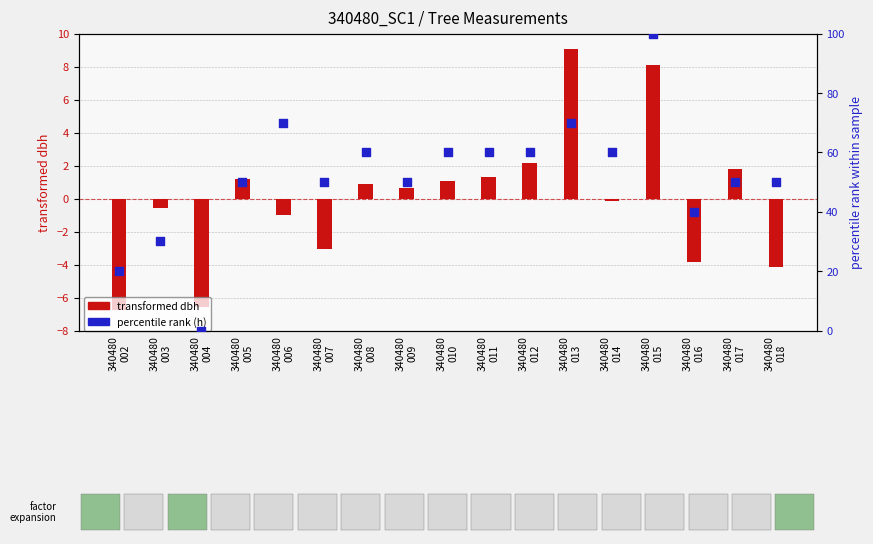

What is the total value across all series at 340480
015?

108.1